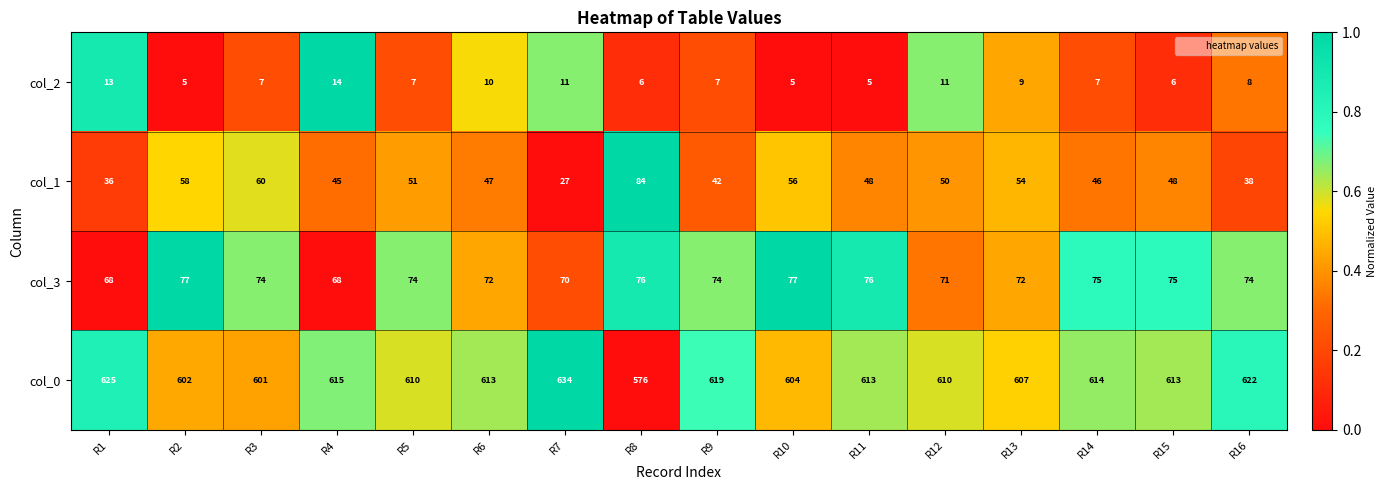

What is the difference between the maximum and second lowest values in the col_3 series?

9